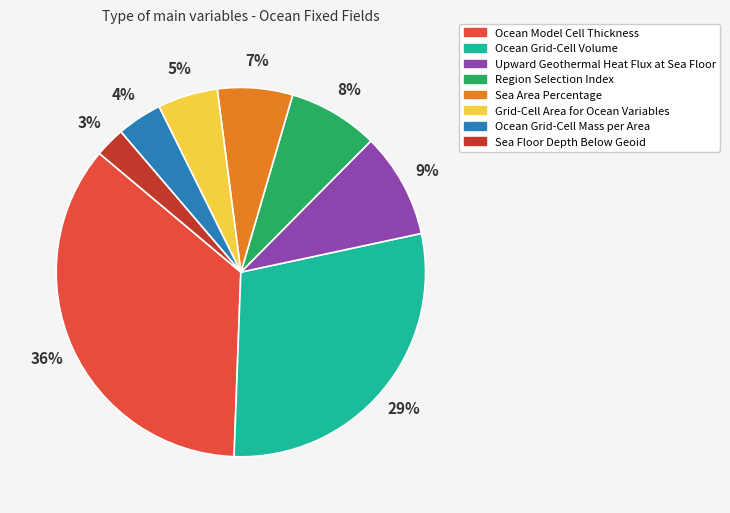

Is there any slice that represents more than half of the pie?

No